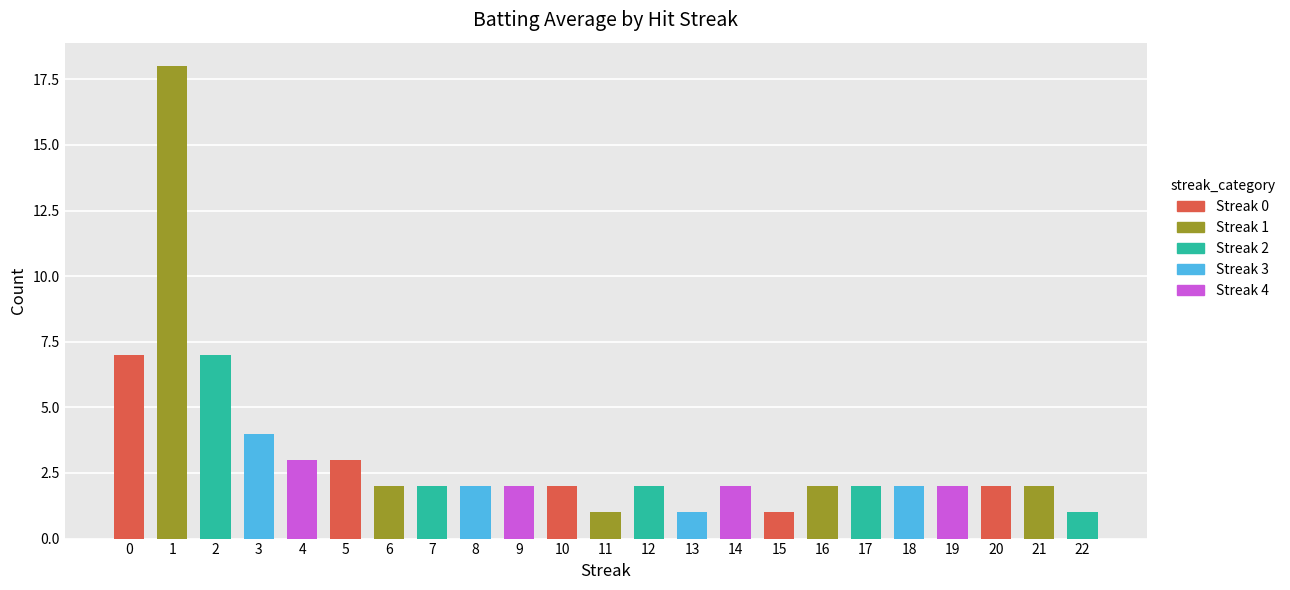

What is the maximum value shown in the chart?

18